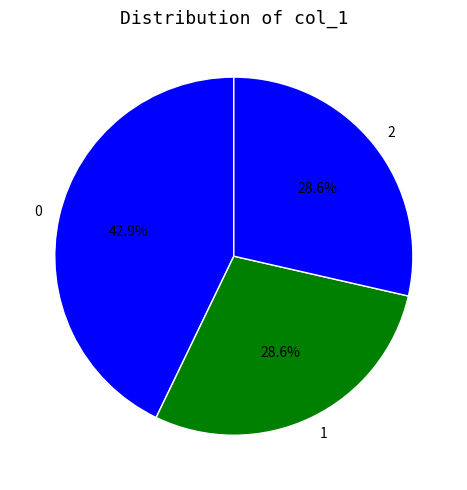

To the nearest percent, what is the average slice percentage?

33%